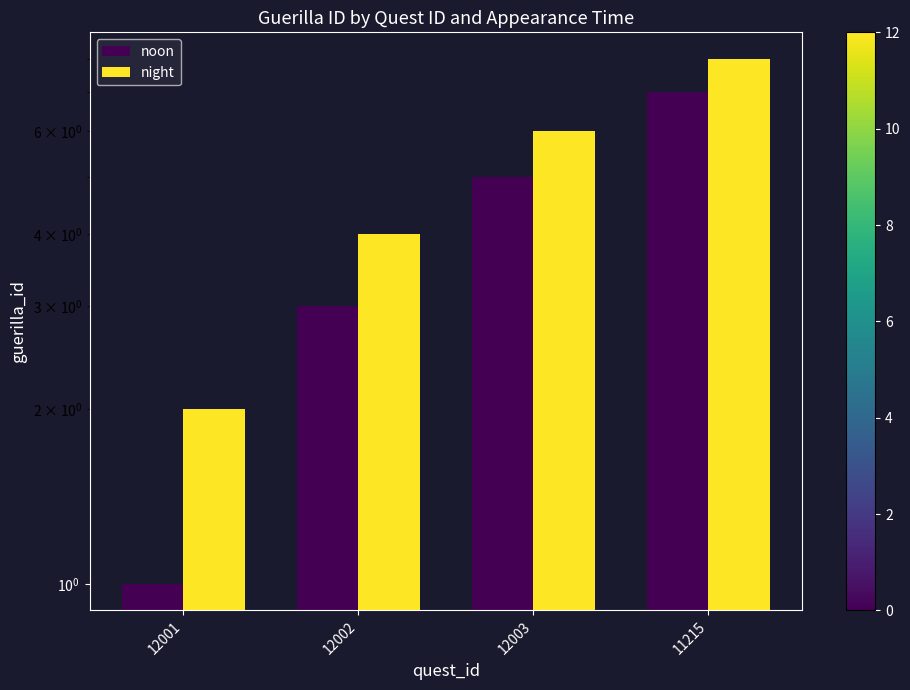

Which series has the largest range (max minus min)?

noon